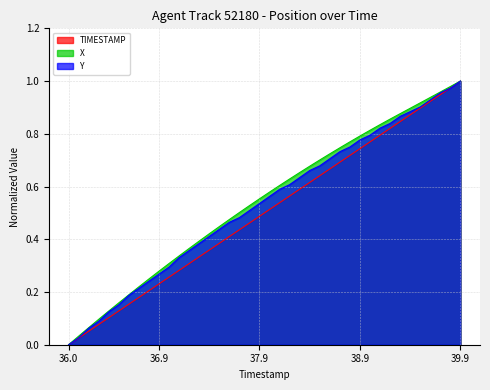

True or false: Y and X cross at least once.

False